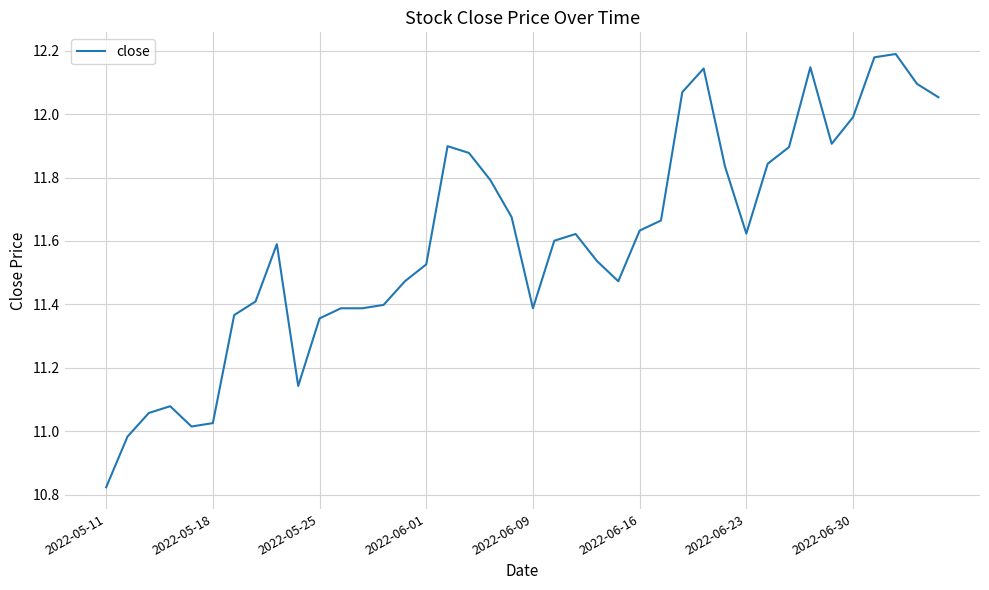

At which category does the chart reach its minimum across all series?

2022-05-11